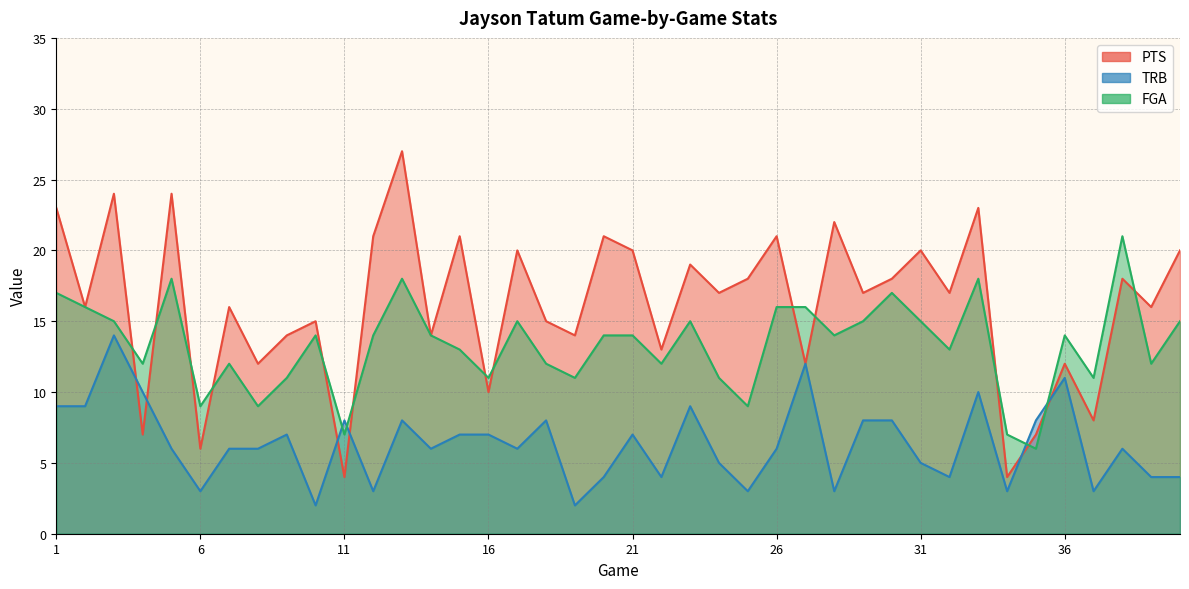

How many times do TRB and PTS cross each other?

6